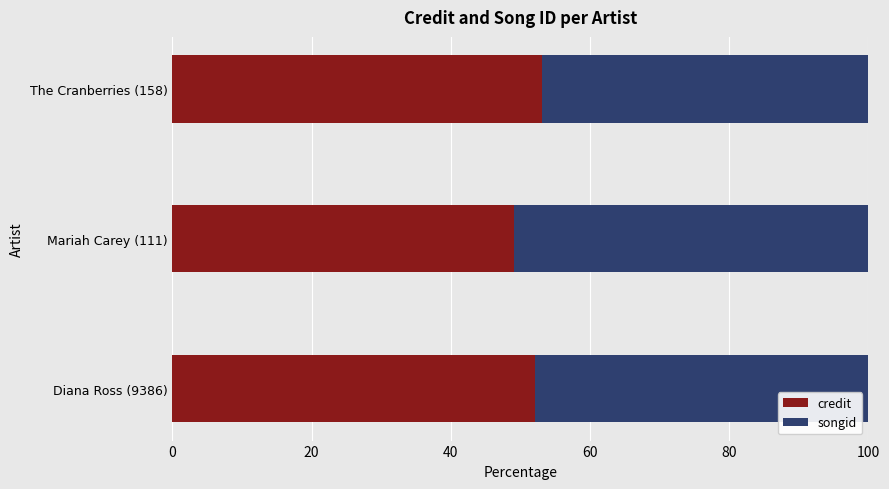

What is the average value of the credit series?

51.5